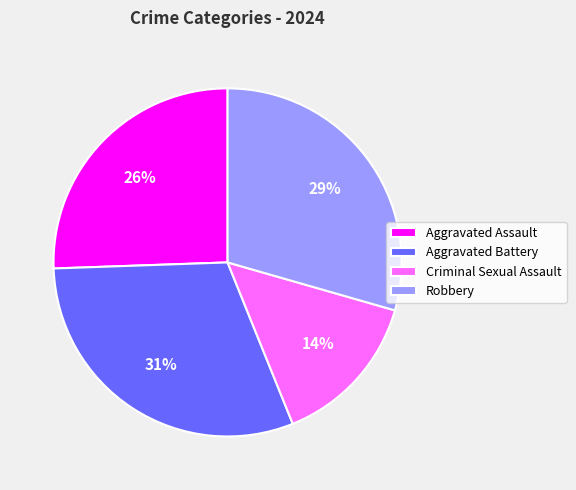

To the nearest percent, what percentage of the pie is Robbery?

29%